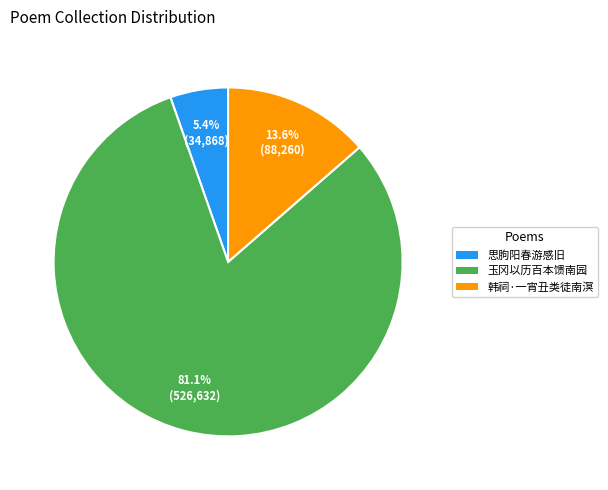

Does any single category account for the majority?

Yes